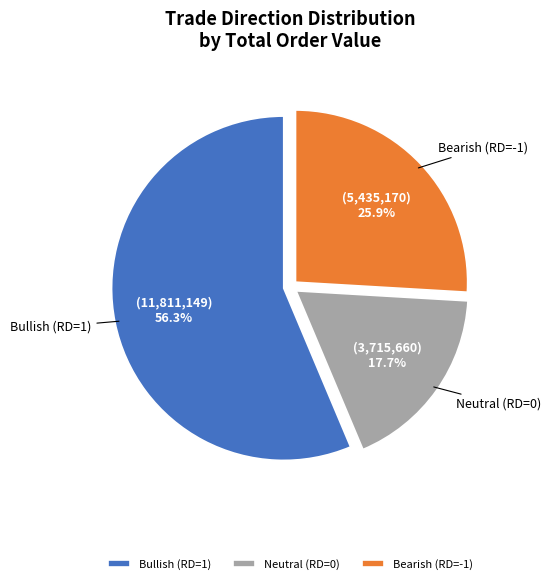

Which slice is the largest?

Bullish (RD=1)